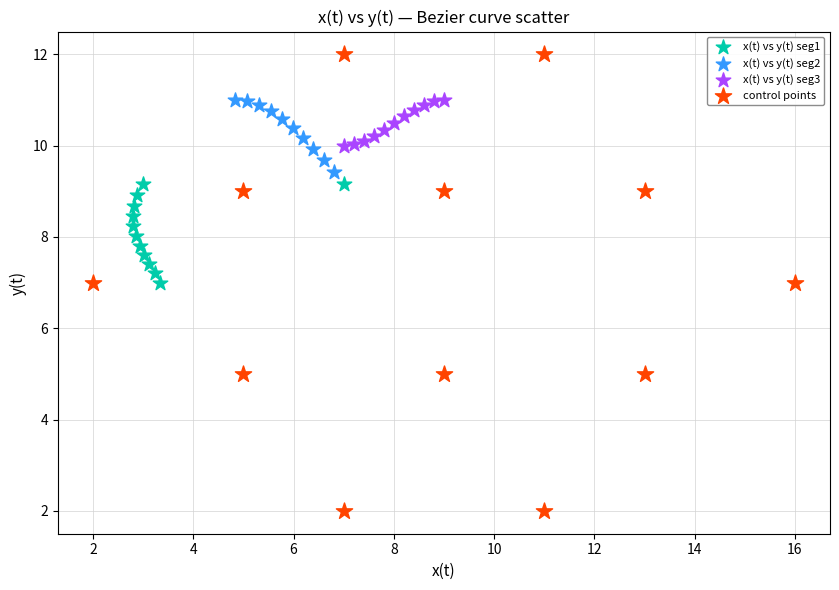

Which series contains the lowest Y value?

control points